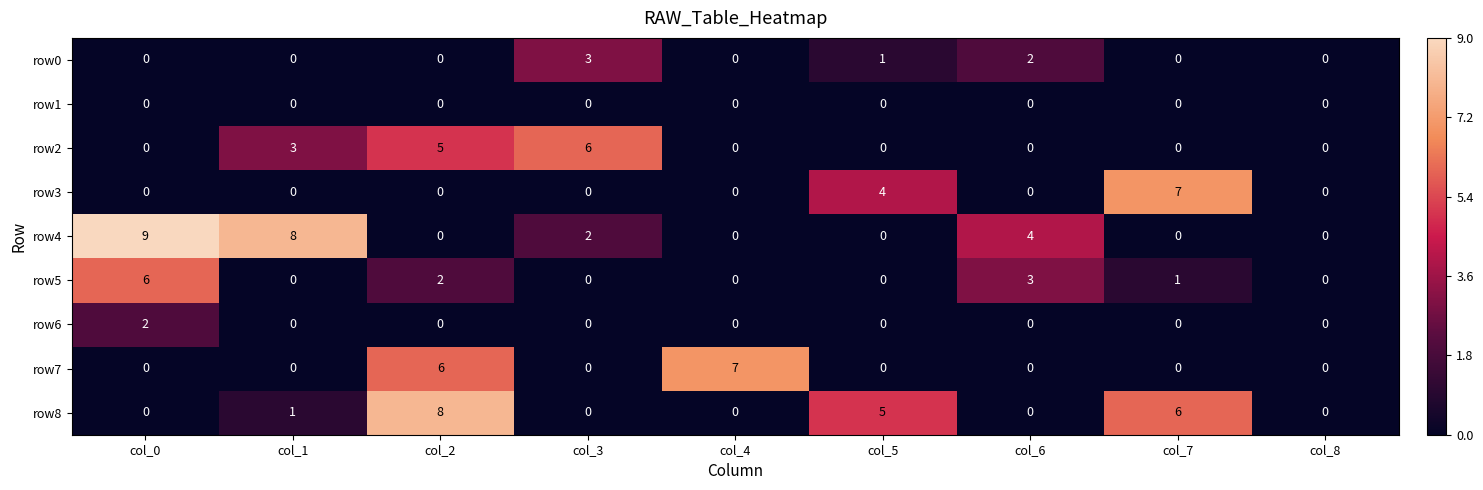

What is the sum of all row2 values?

14